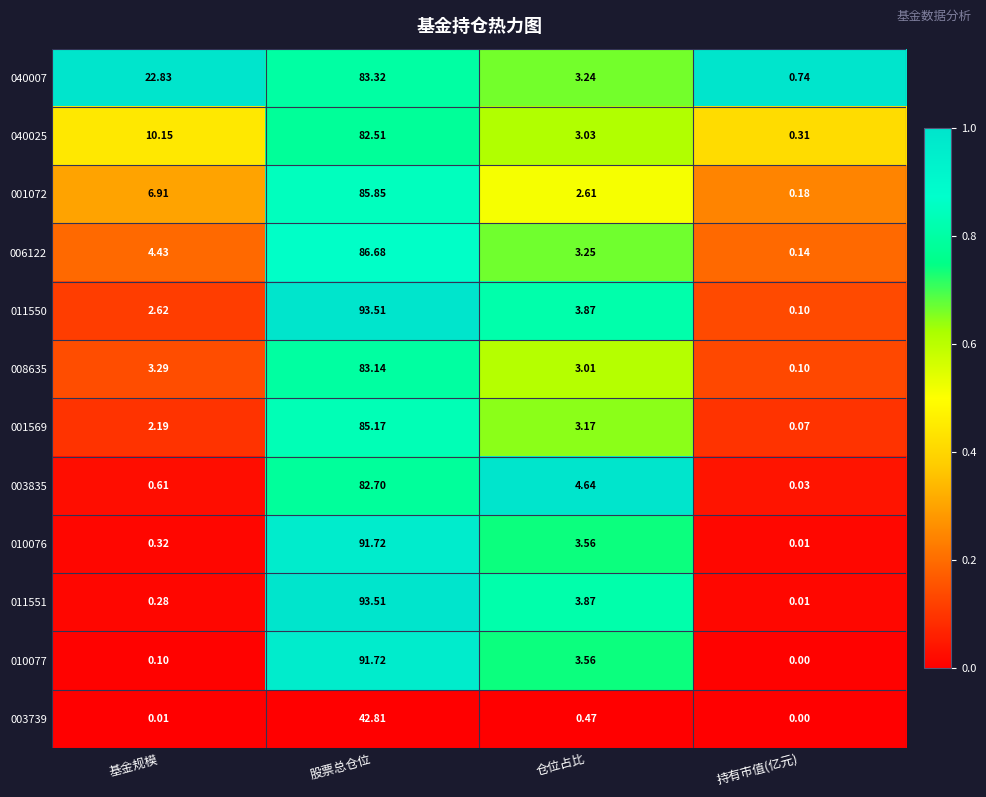

At which label is 001072 closest to 43?

基金规模